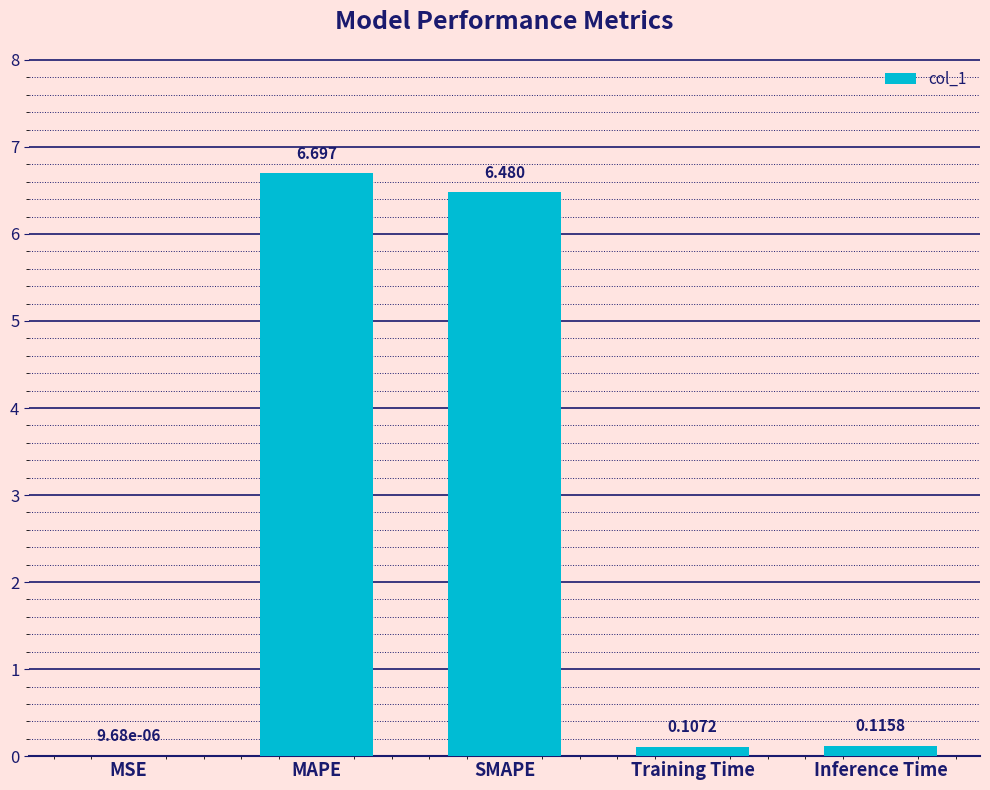

Are the bars horizontal?

No